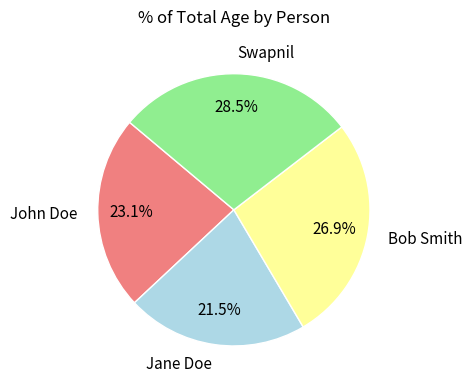

Is it true that John Doe is 14% of the pie?

False